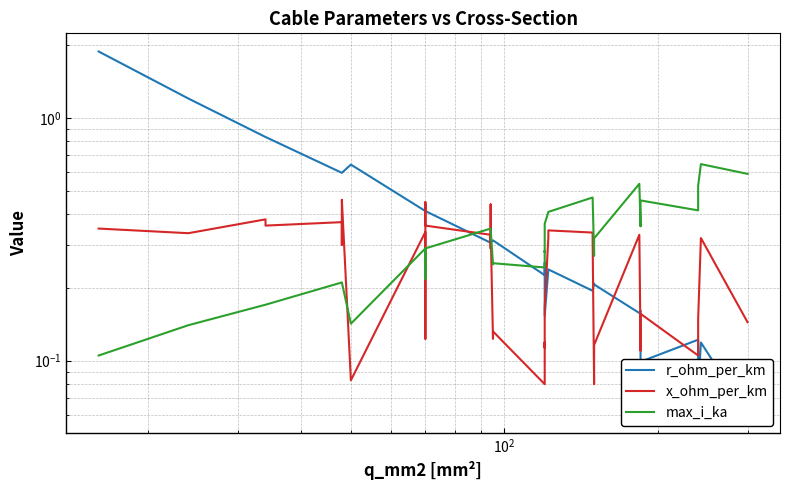

Which series has the widest spread of values?

r_ohm_per_km